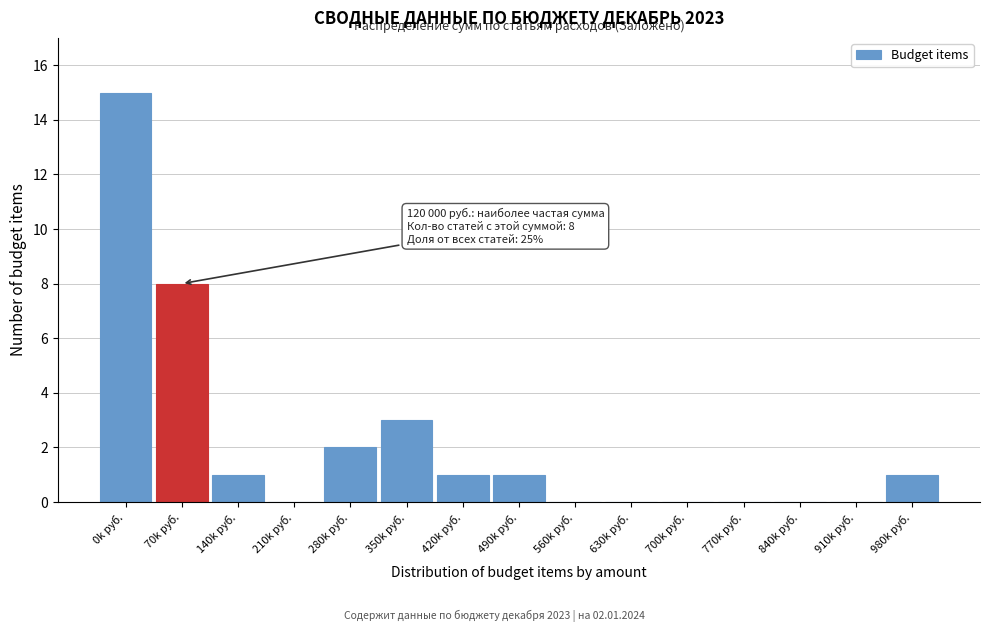

Reading right to left, what are all the values shown in this chart?

980k руб.=1	910k руб.=0	840k руб.=0	770k руб.=0	700k руб.=0	630k руб.=0	560k руб.=0	490k руб.=1	420k руб.=1	350k руб.=3	280k руб.=2	210k руб.=0	140k руб.=1	70k руб.=8	0k руб.=15